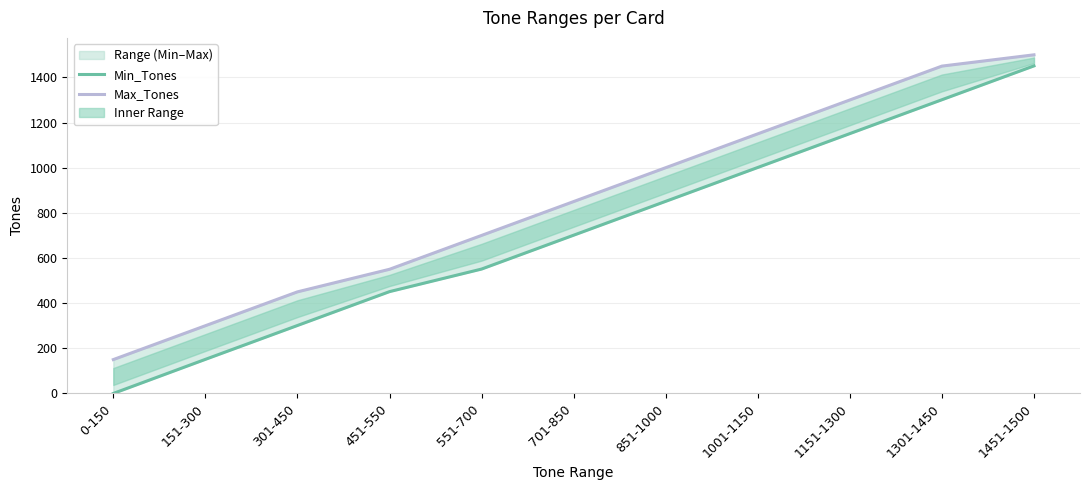

List the labels in order of Max_Tones value, largest first.

1451-1500, 1301-1450, 1151-1300, 1001-1150, 851-1000, 701-850, 551-700, 451-550, 301-450, 151-300, 0-150